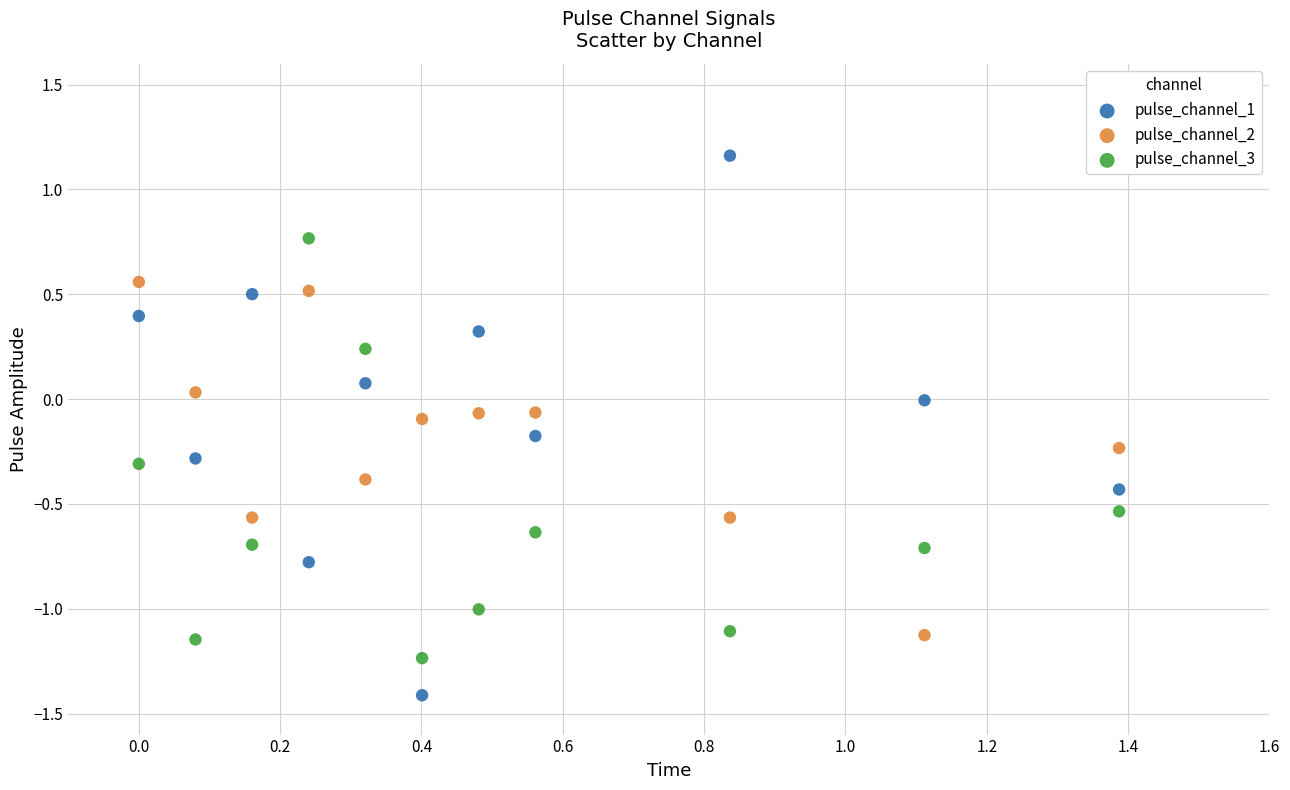

What is the X range (max minus min) for the scatter plot?

1.4